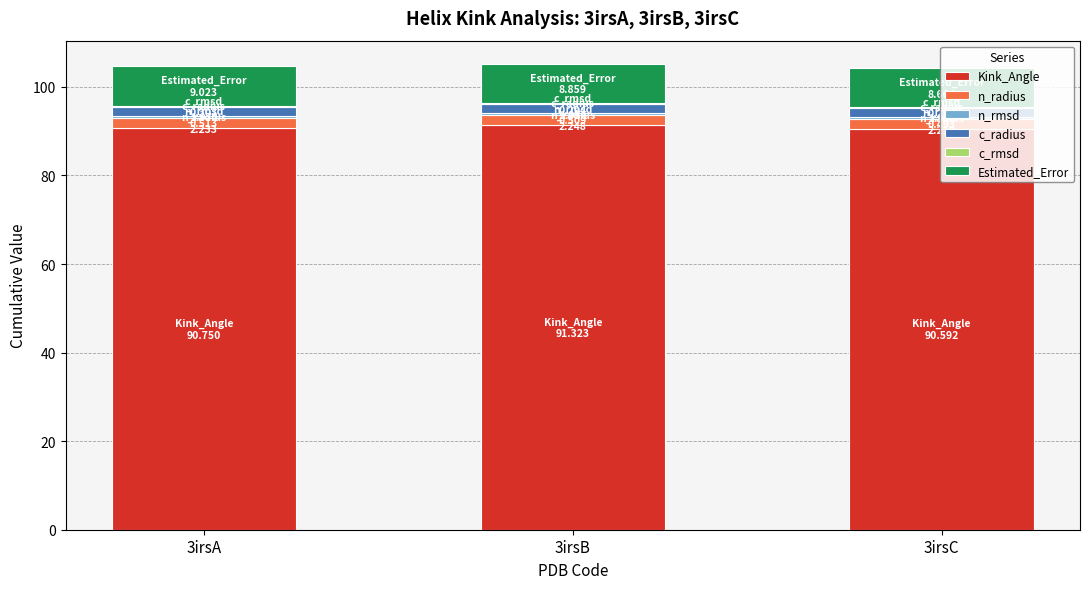

What is the highest value of the Kink_Angle series?

91.3